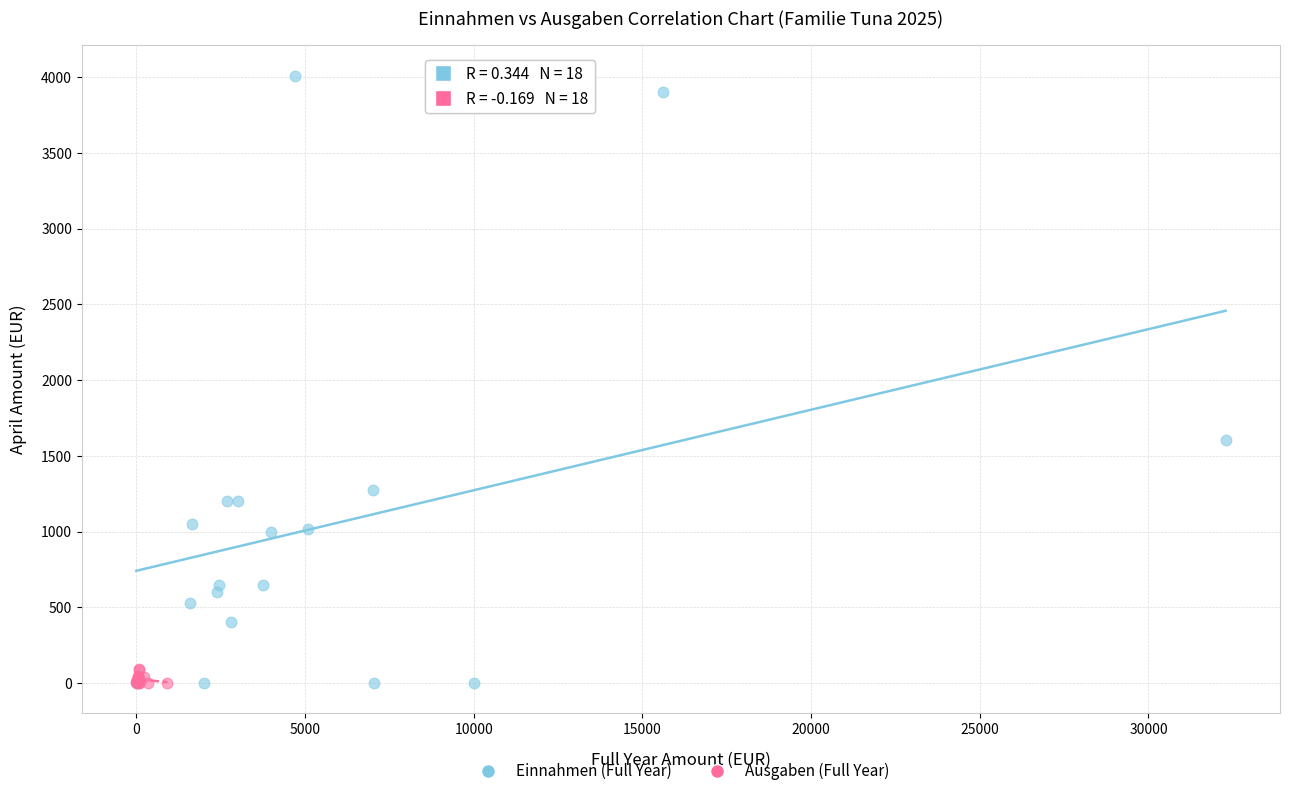

Which series reaches the maximum Y coordinate?

Einnahmen (Full Year)